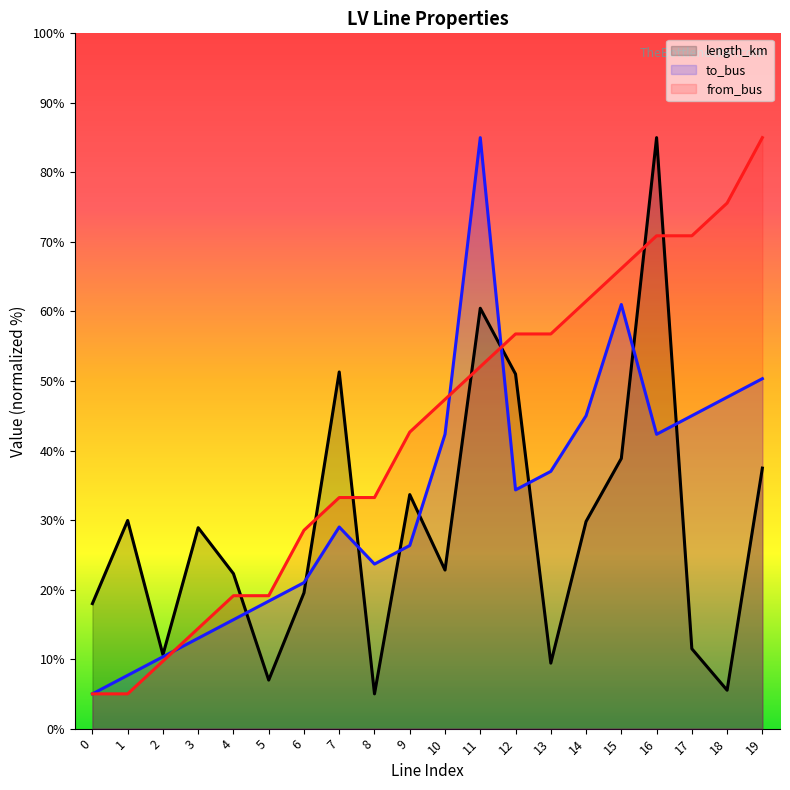

Rank the series by their maximum value, from lowest to highest.

length_km, to_bus, from_bus